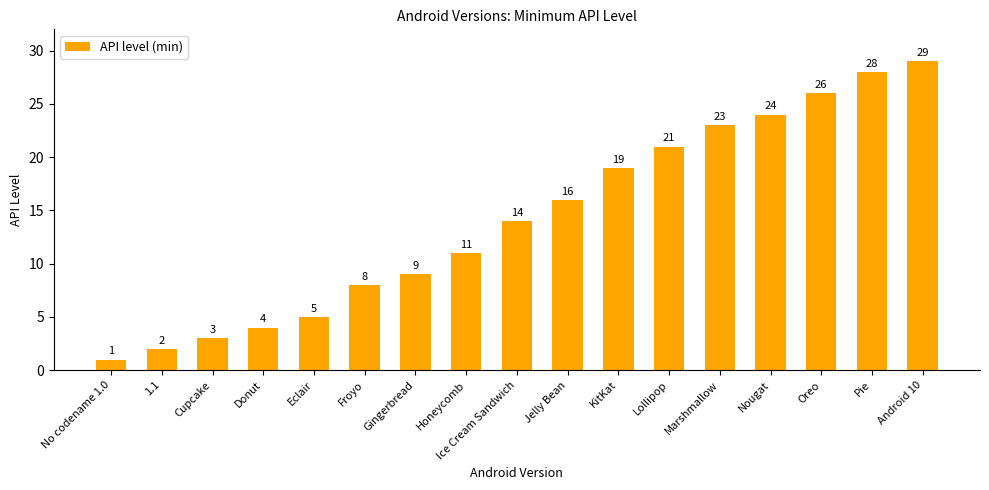

Where is the data nearest to the value 15?

Ice Cream Sandwich